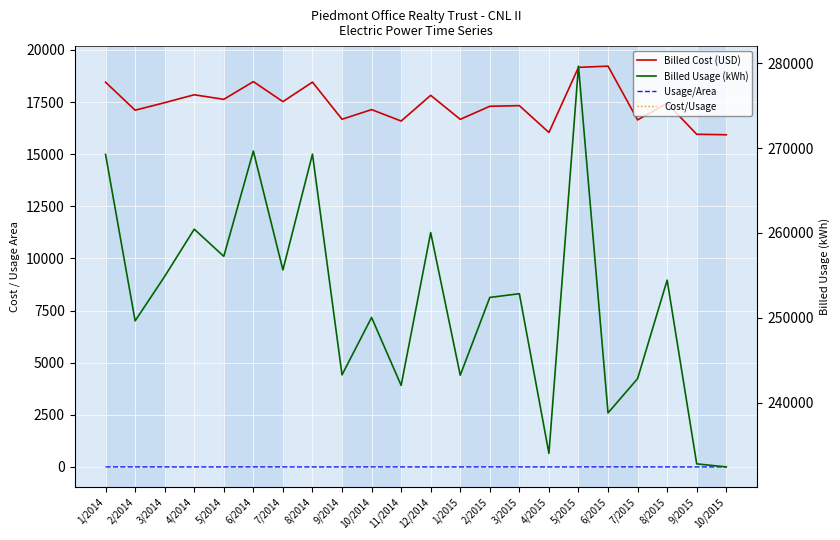

Between 2/2014 and 9/2015, which series saw the biggest shift?

Billed Usage (kWh)